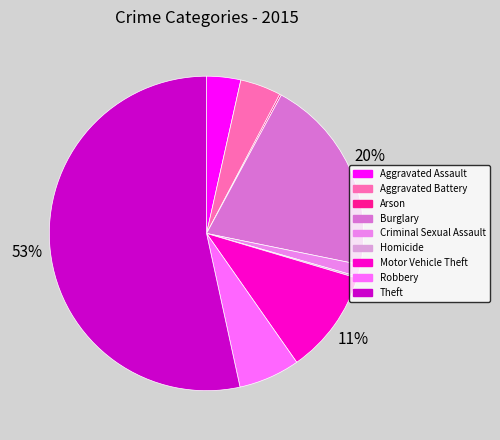

Count the number of slices in the pie.

9